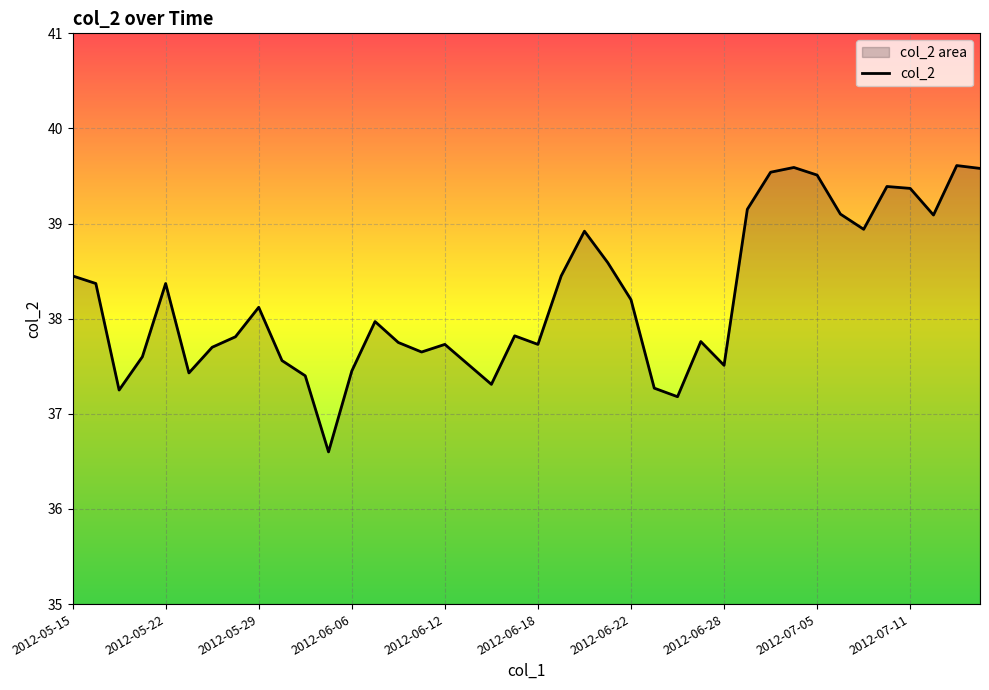

The chart shows a value of 39.1 at 33. True or false?

True